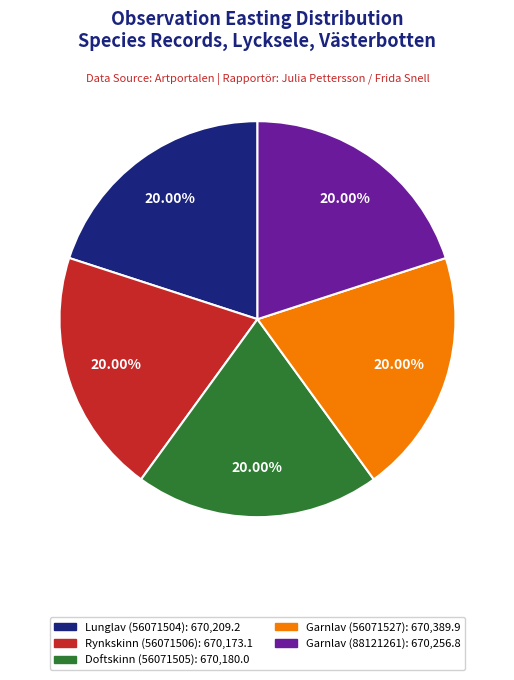

How much of the chart is everything except Rynkskinn (56071506)?

80.0%